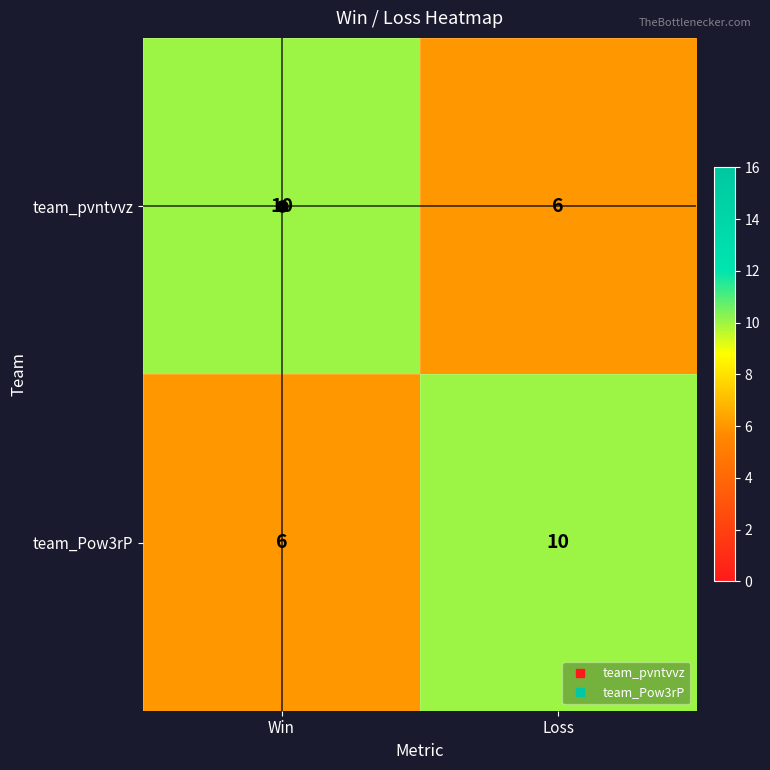

What is the average value of the team_Pow3rP series?

8